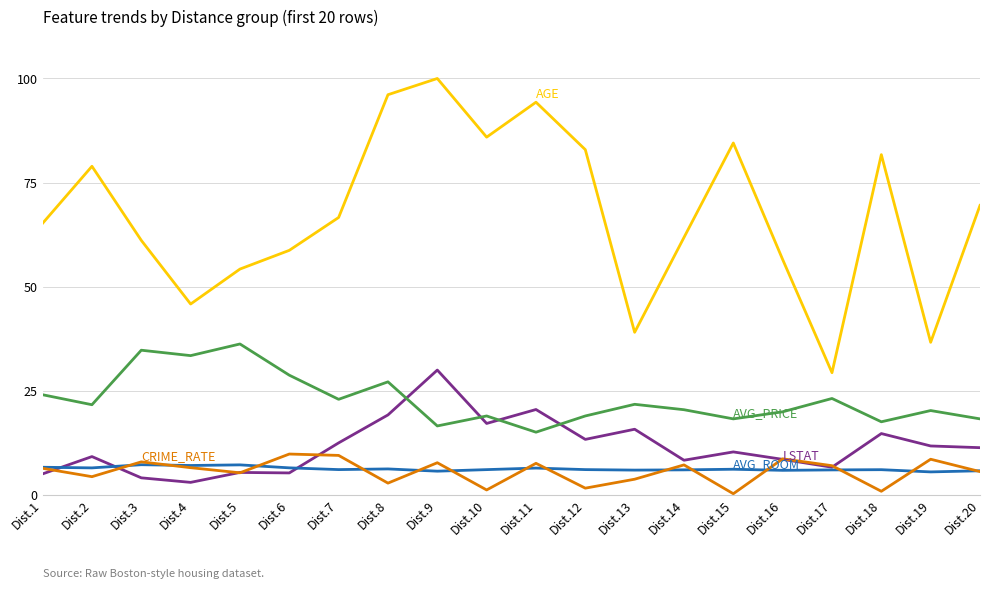

What is the total value across all series at Dist.2?

120.4